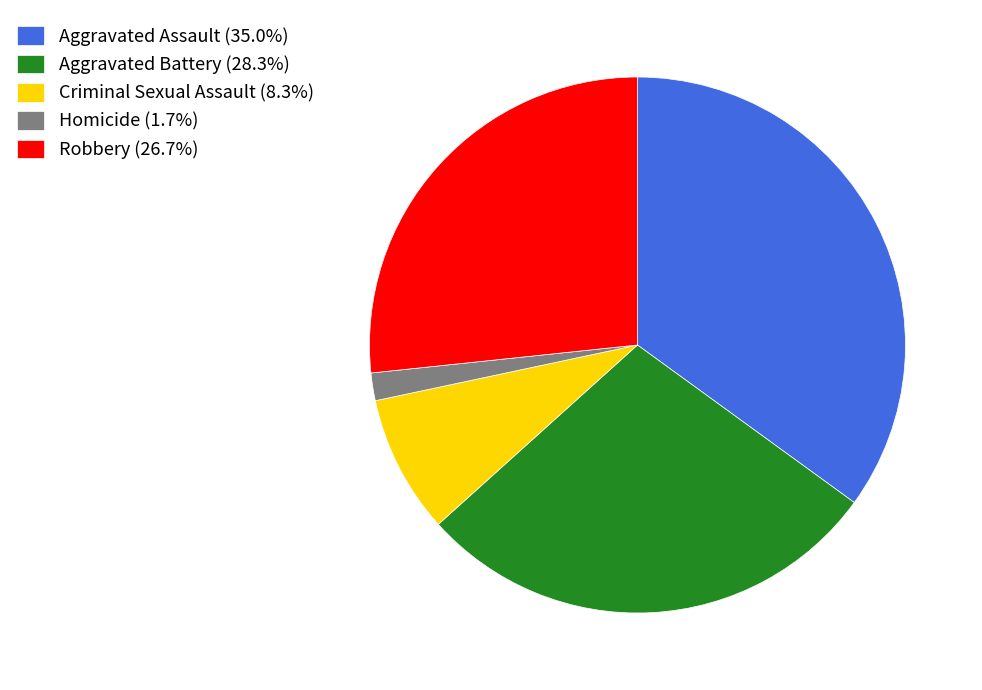

Count the number of slices in the pie.

5